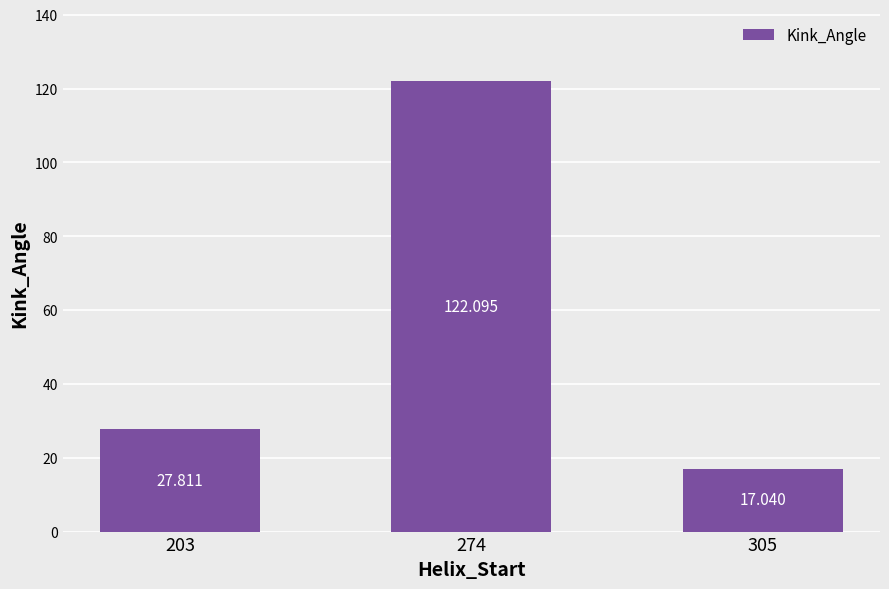

Reading left to right, transcribe all the data shown in this chart.

203=27.8	274=122.1	305=17.0